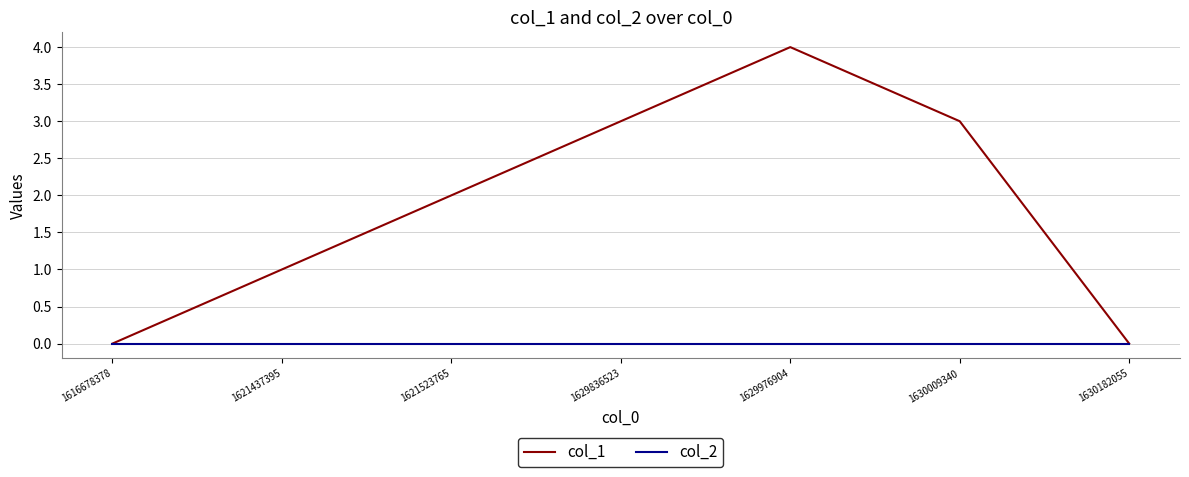

Rank the series by their average value, from lowest to highest.

col_2, col_1